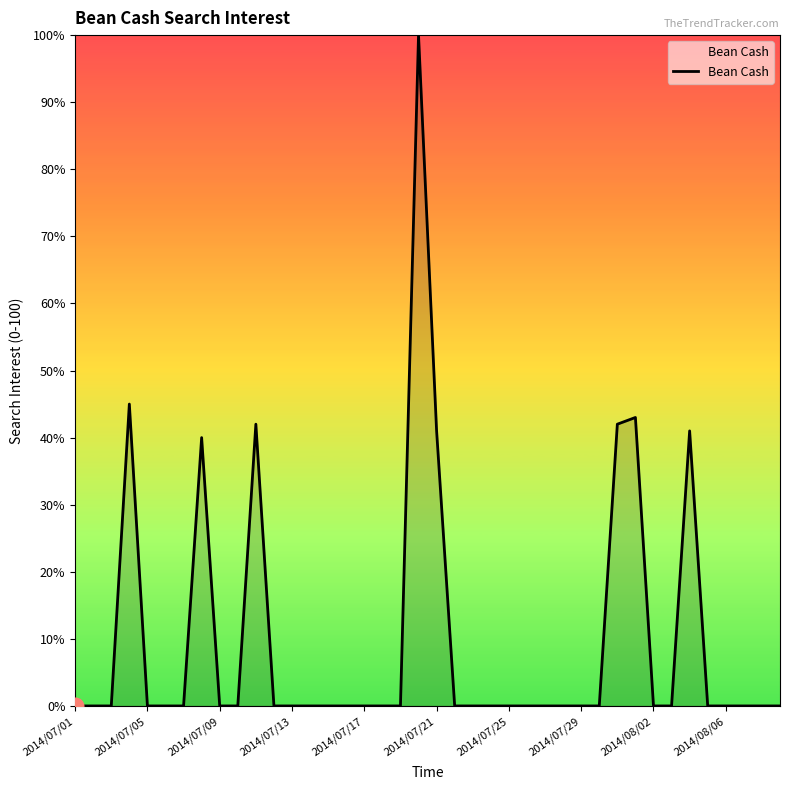

True or false: the data has more than 1 interior local peaks.

True